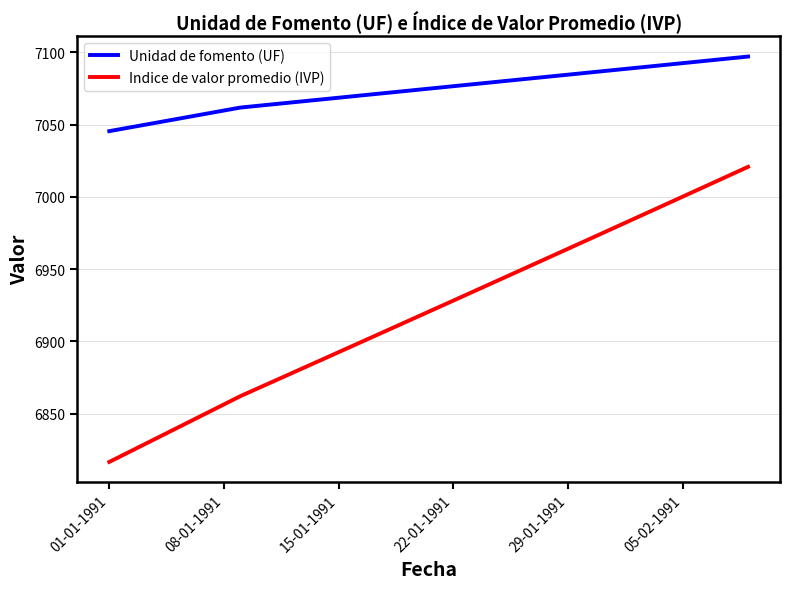

How many lines are shown in the chart?

2